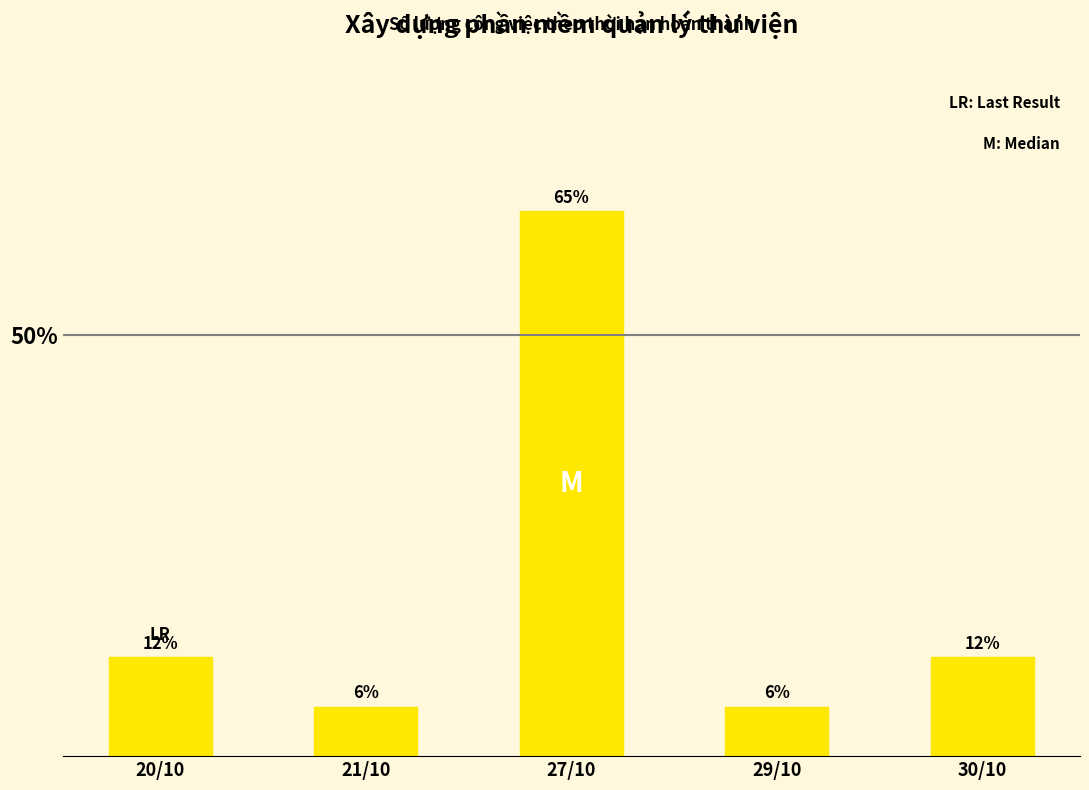

Which category has the lowest value across all series?

21/10